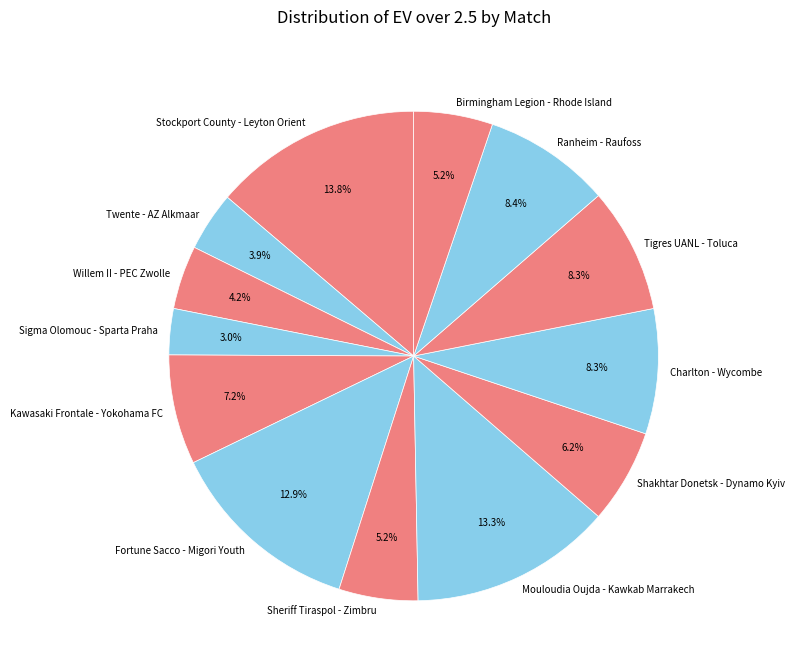

True or false: Mouloudia Oujda - Kawkab Marrakech accounts for 8% of the total.

False